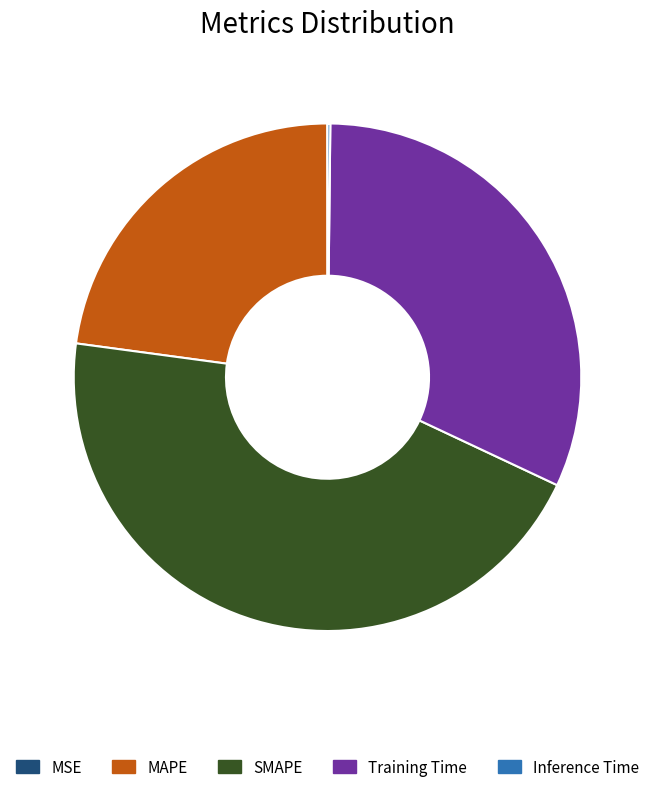

The MAPE slice represents 23% of the pie. True or false?

True